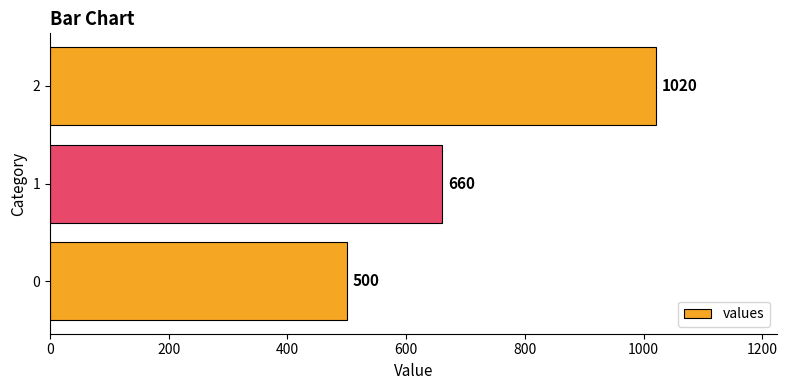

The value at 0 is 862. True or false?

False